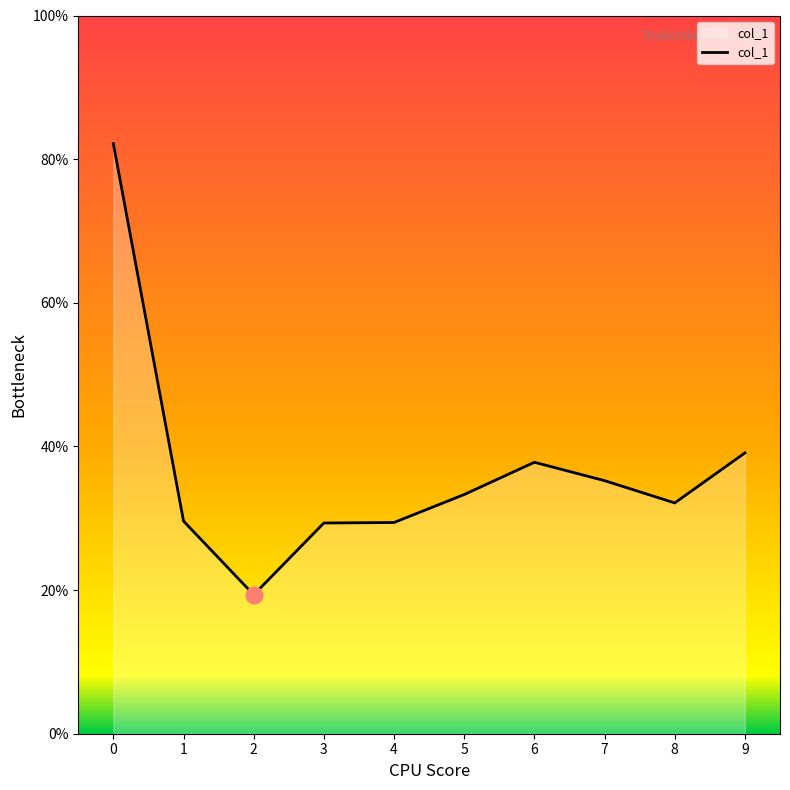

Does the chart display data point markers on the line(s)?

No